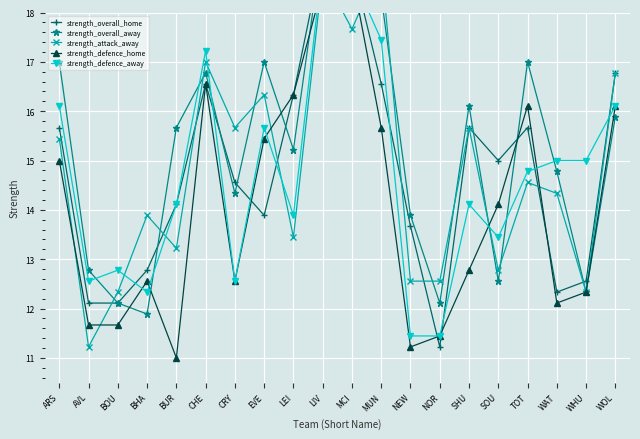

True or false: strength_overall_away has a value of 12.8 at AVL.

True